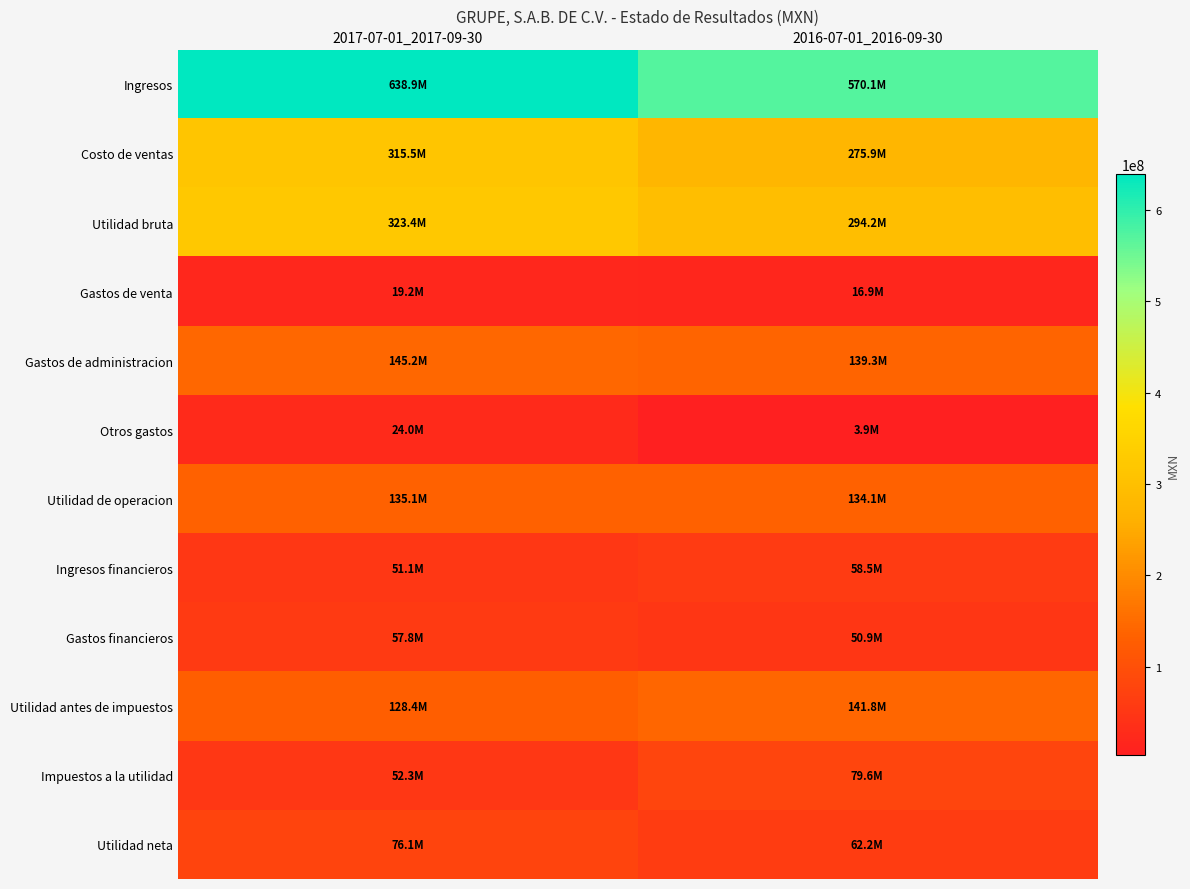

Which has a higher value, 2017-07-01_2017-09-30 or 2016-07-01_2016-09-30?

2017-07-01_2017-09-30